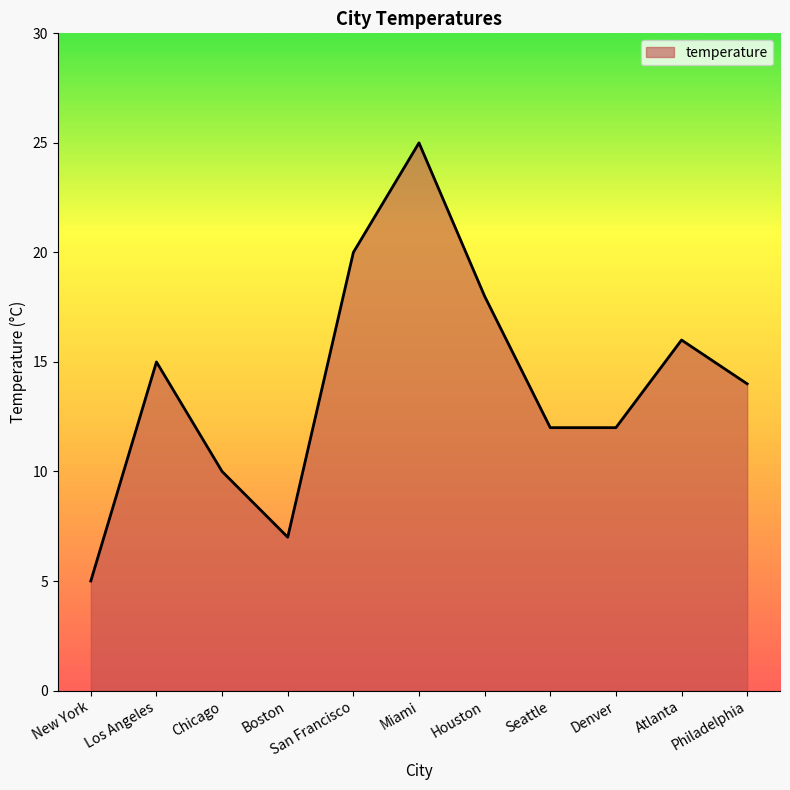

The value at Miami is 25. True or false?

True